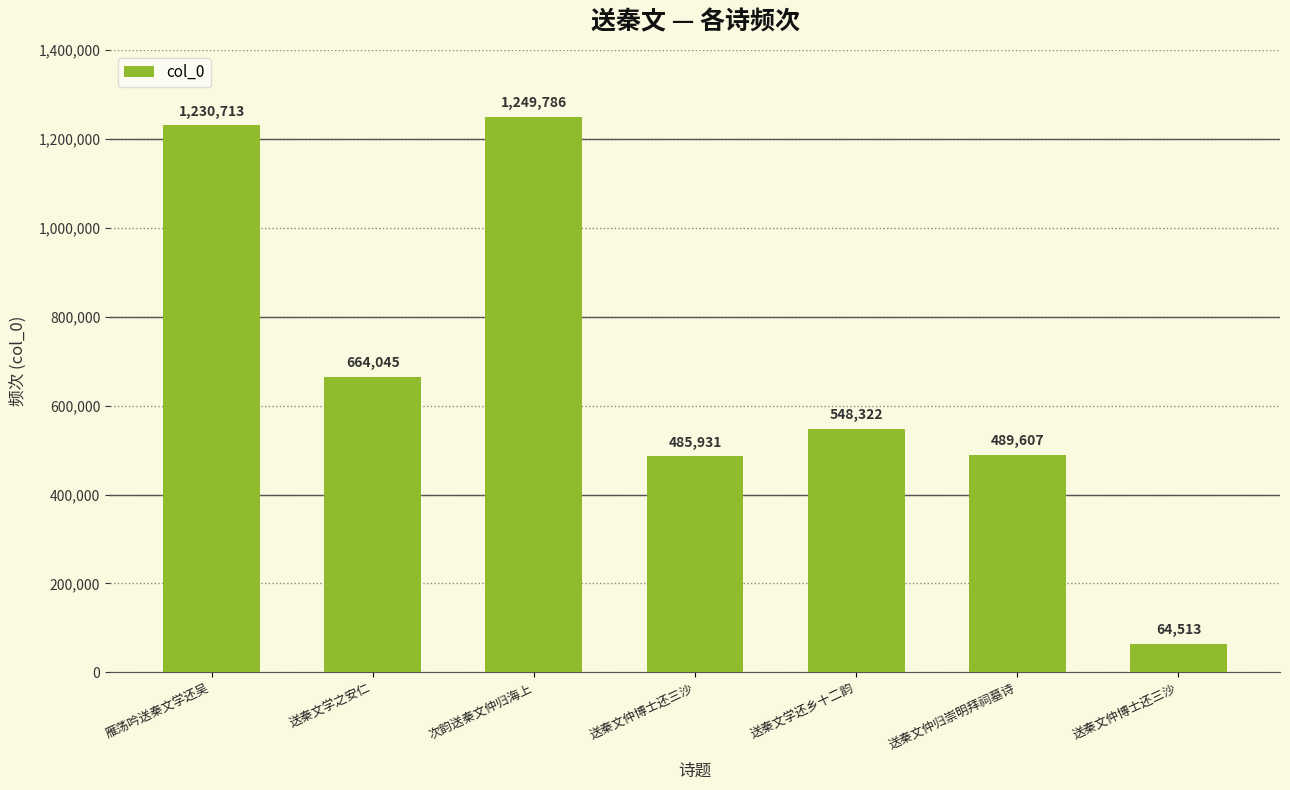

What is the label of the 6th bar from the right?

送秦文学之安仁